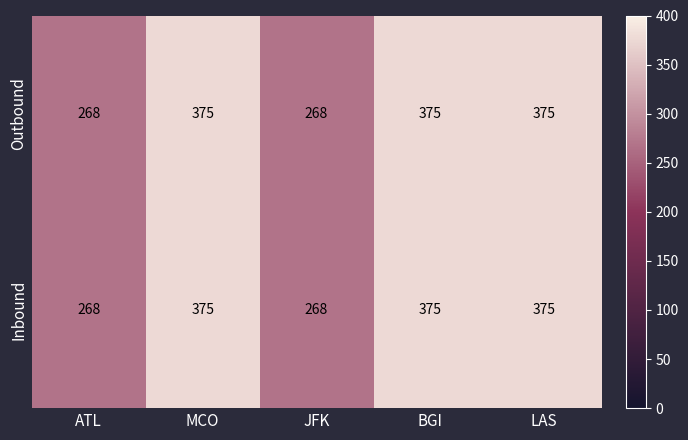

How many values in the Inbound series are below 375?

2